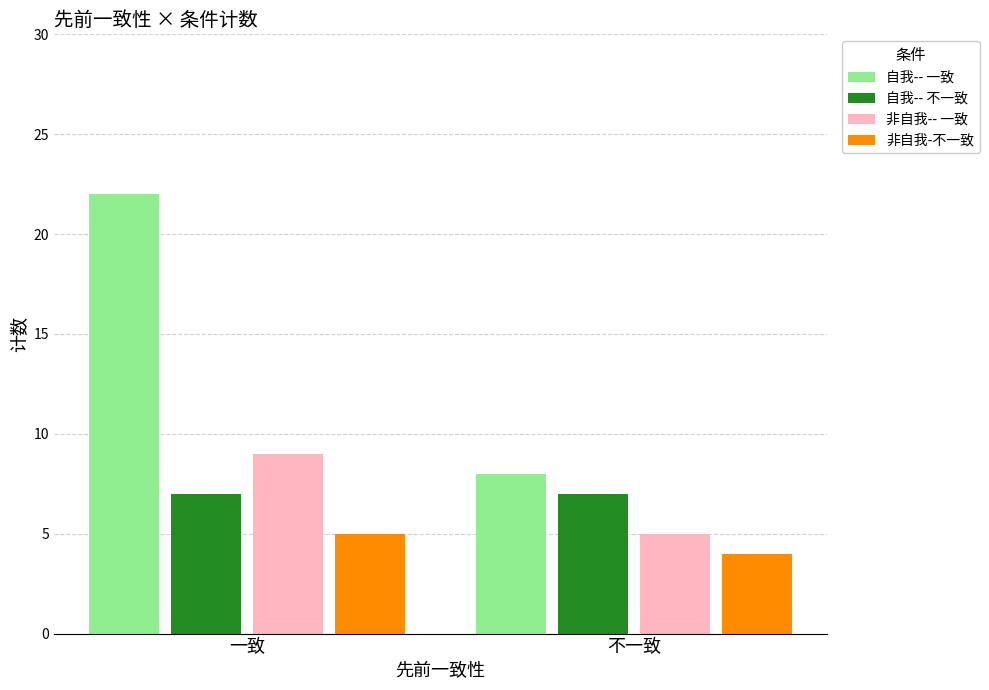

Reading left to right, transcribe all the data shown in this chart.

自我-- 一致: 22	8
自我-- 不一致: 7	7
非自我-- 一致: 9	5
非自我-不一致: 5	4